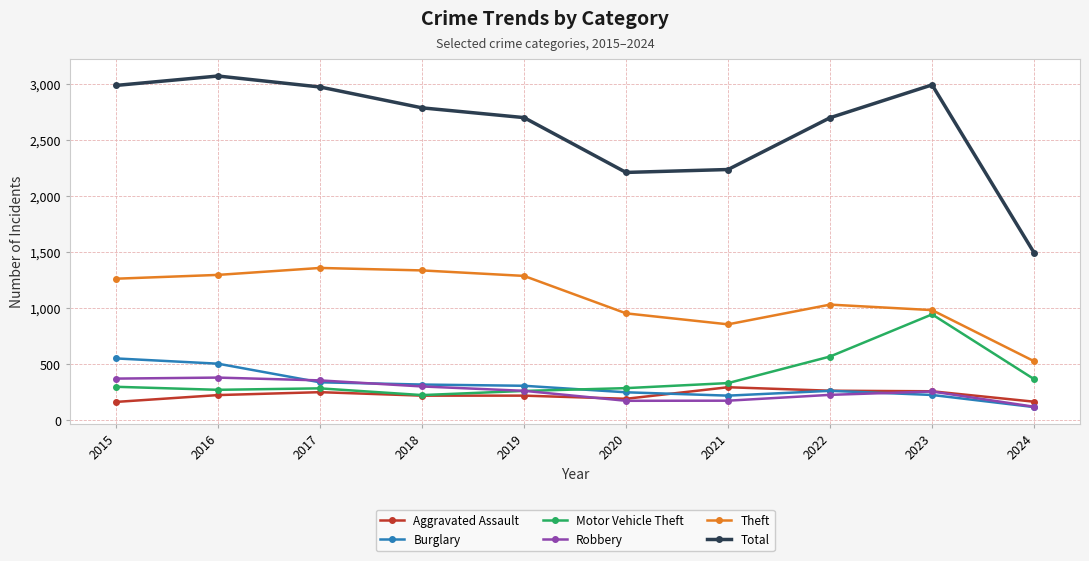

What is the total value across all series at 2022?

5054